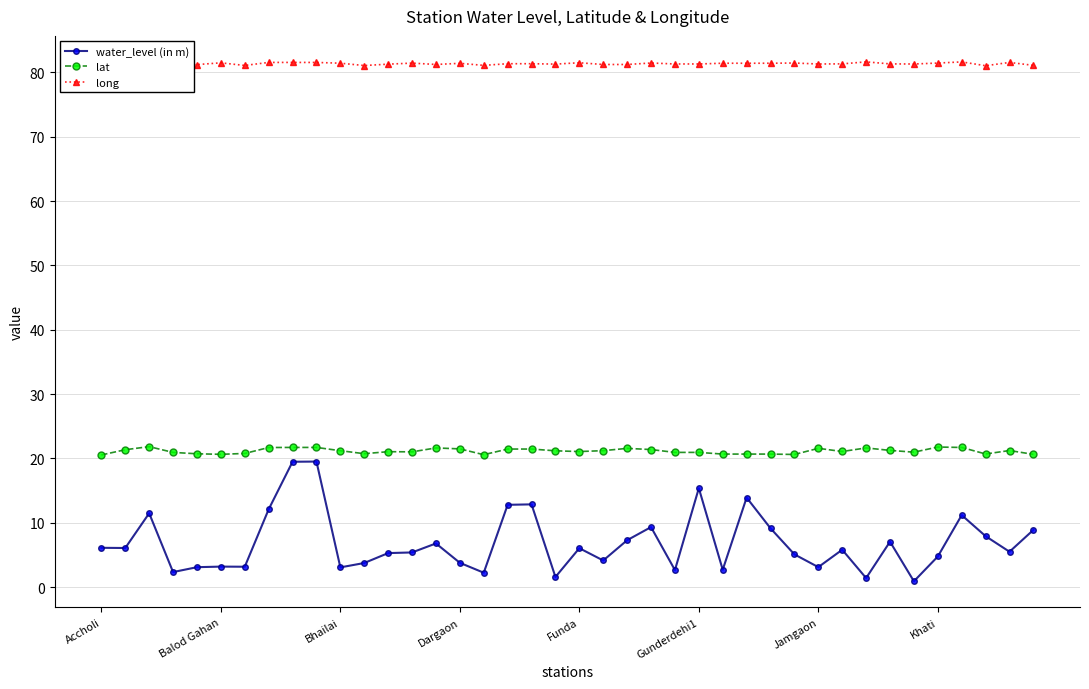

What is the difference between the maximum and minimum values in the water_level (in m) series?

18.6